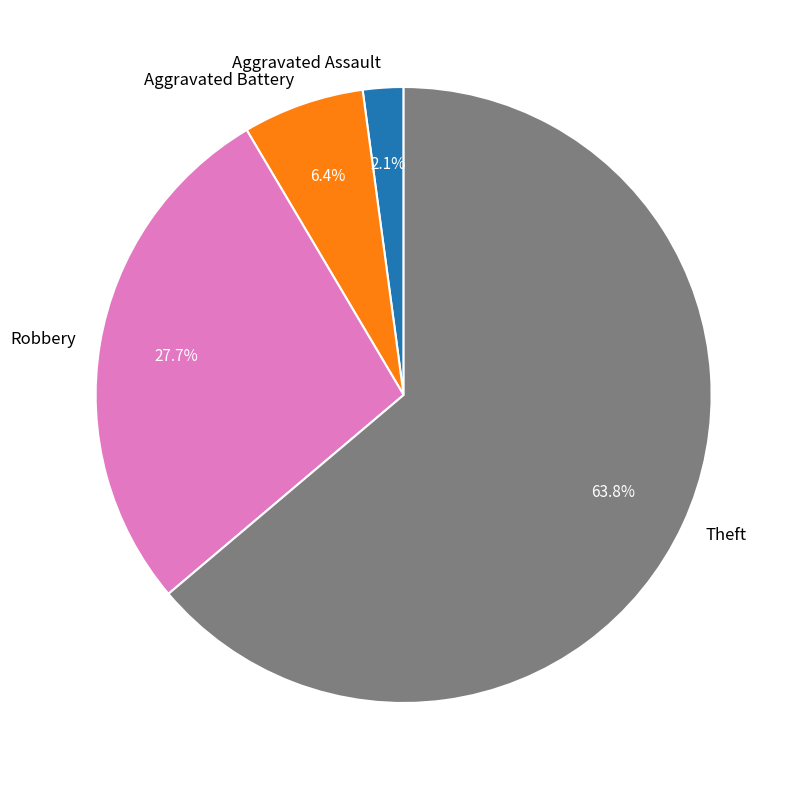

What percentage is the Robbery slice, to the nearest percent?

28%